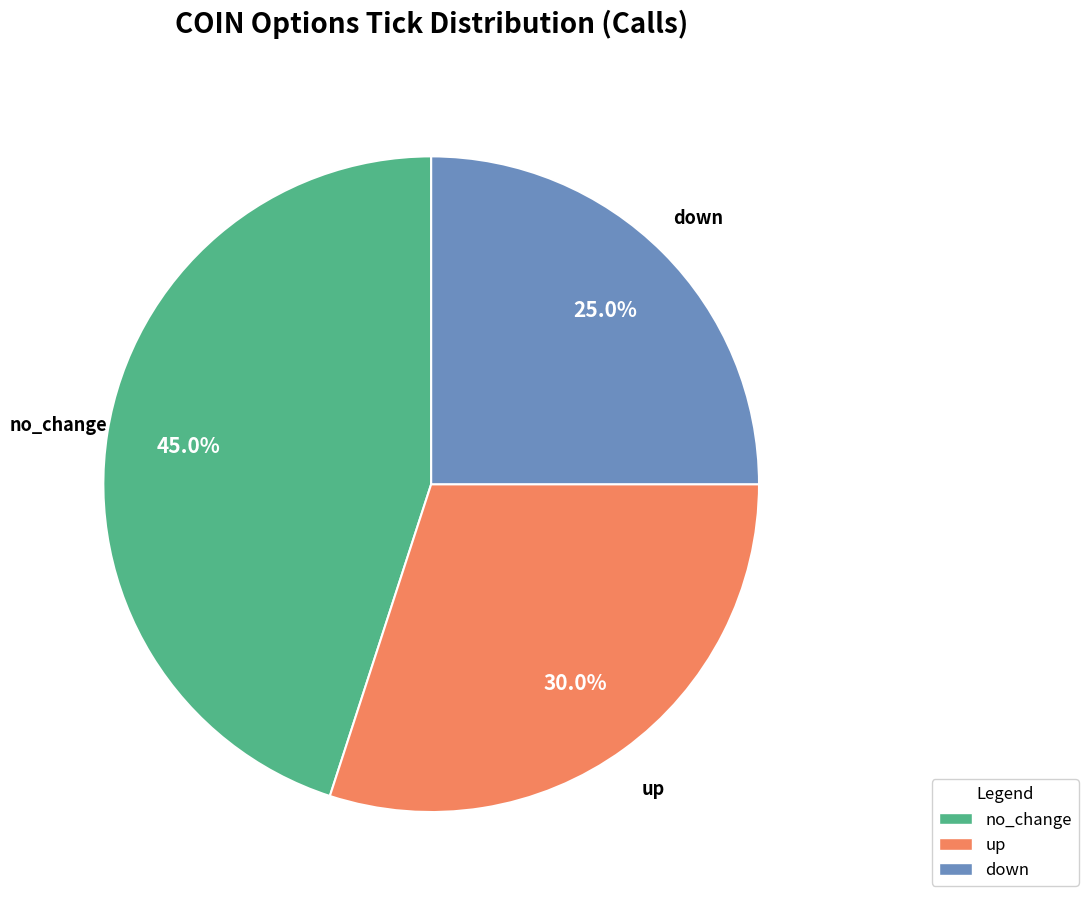

Does no_change represent more than half of the total?

No